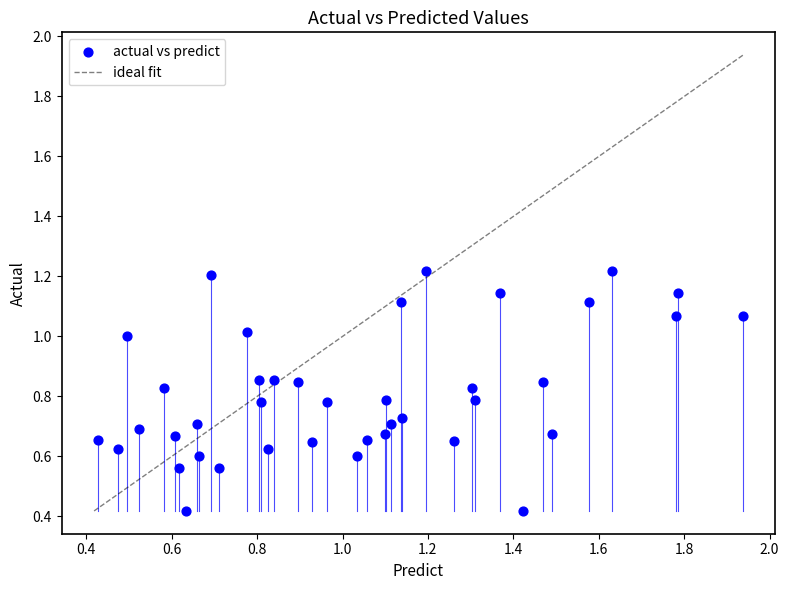

What is the range of X values (max minus min)?

1.5